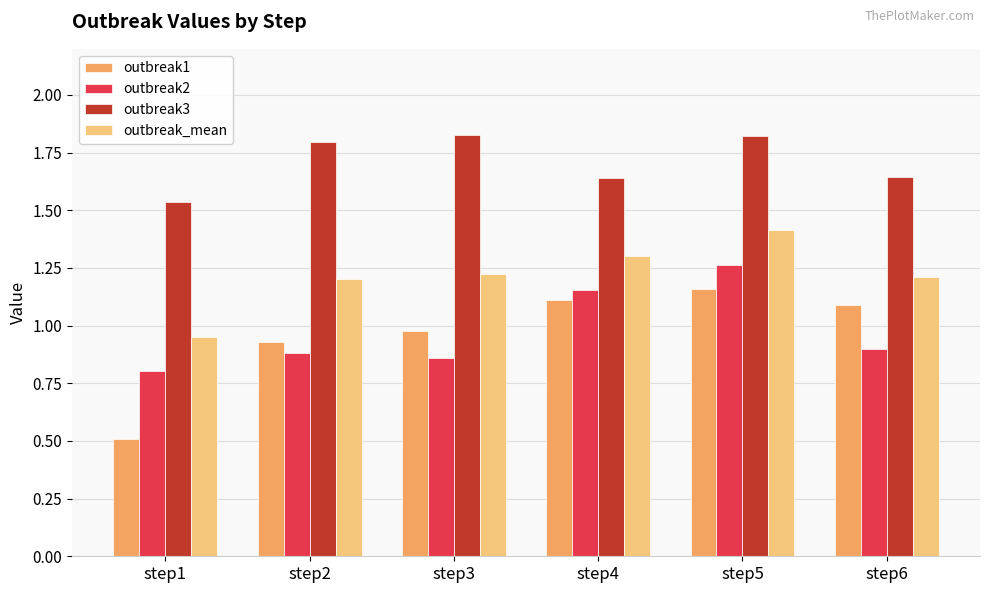

How many groups of bars are there?

6